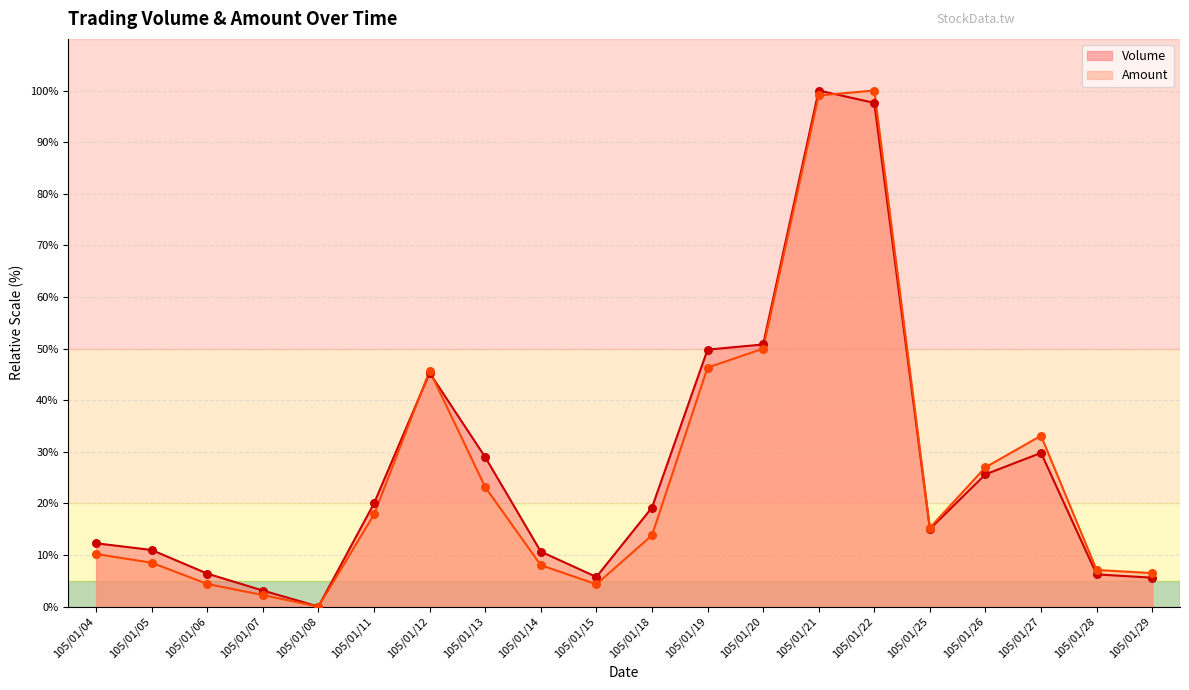

Is the value of Volume at 105/01/18 greater than the value of Amount at 105/01/07?

Yes